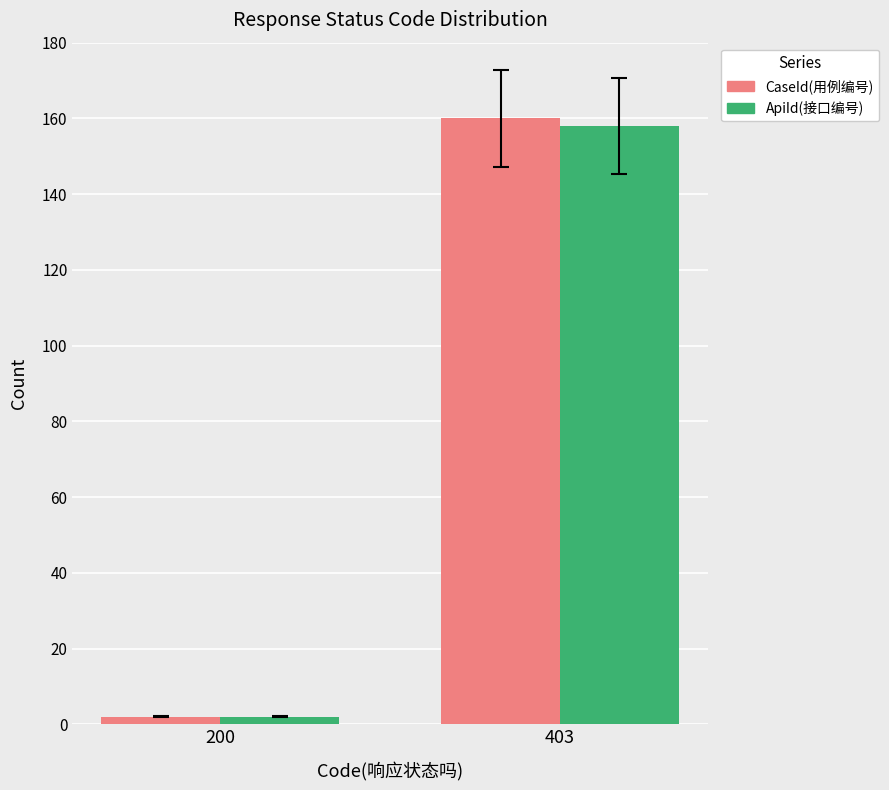

How many groups of bars are there?

2